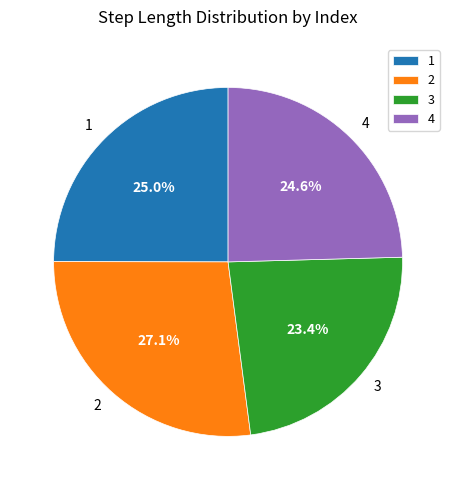

What portion of the pie excludes 3?

76.6%